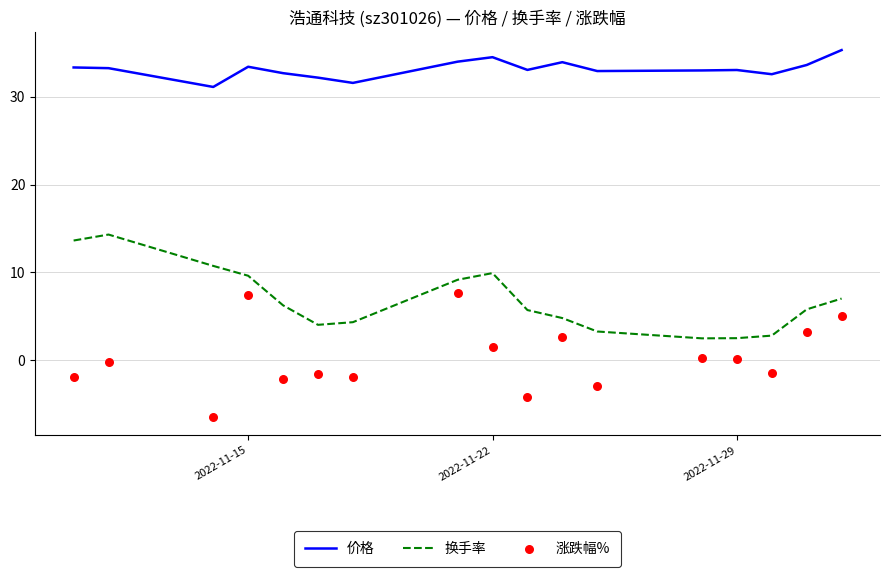

True or false: 换手率 and 价格 cross at least once.

False